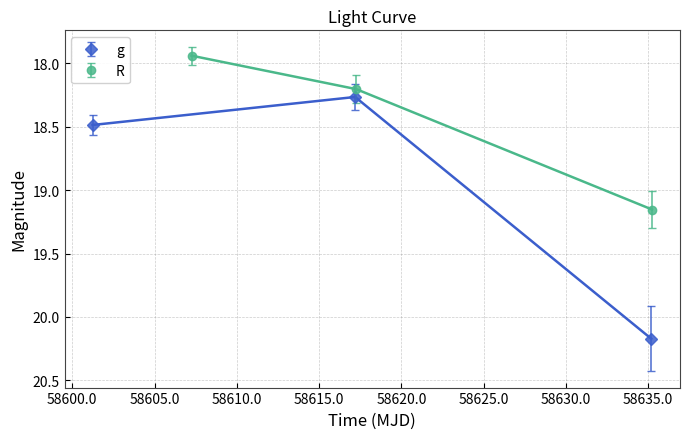

Reading left to right, extract all data points from this chart.

g: 18.5	18.3	20.2
R: 17.9	18.2	19.2
g_err: 17.9	18.1	19.0